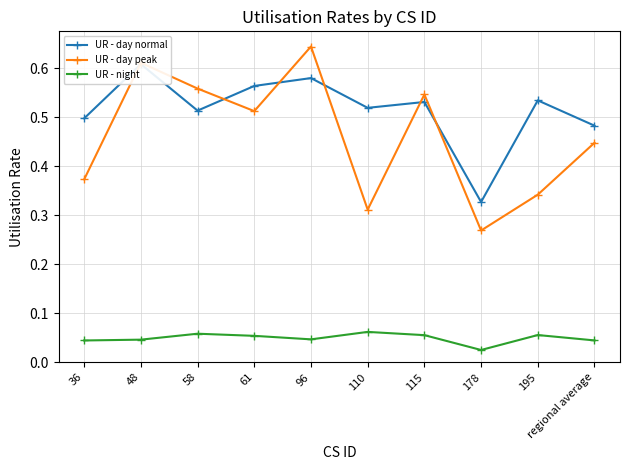

In UR - night, how many points are lower than both neighbors (excluding endpoints)?

2